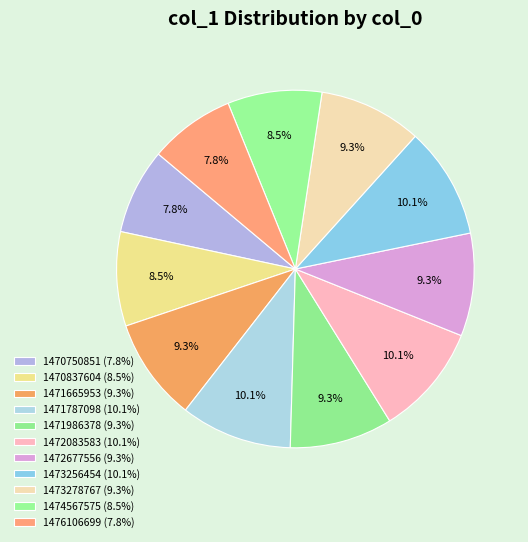

How many slices are in this pie chart?

11